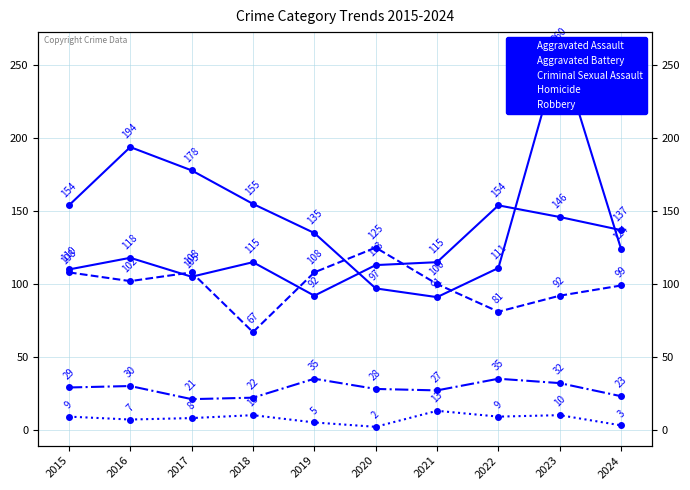

True or false: Robbery has a value of 341 at 2016.

False